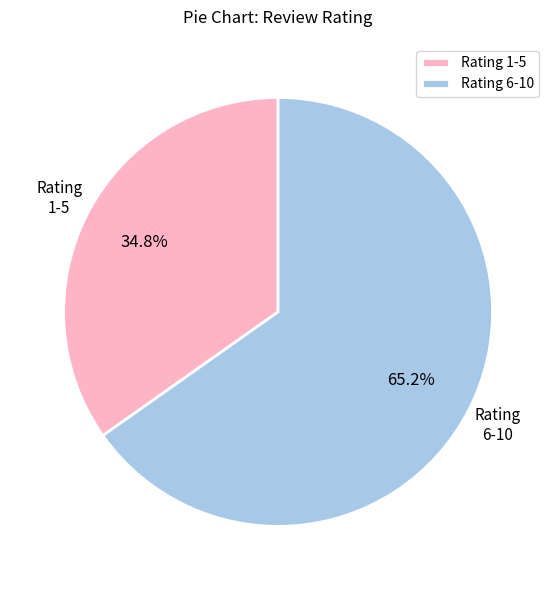

Rank the categories by value from highest to lowest.

Rating 6-10, Rating 1-5